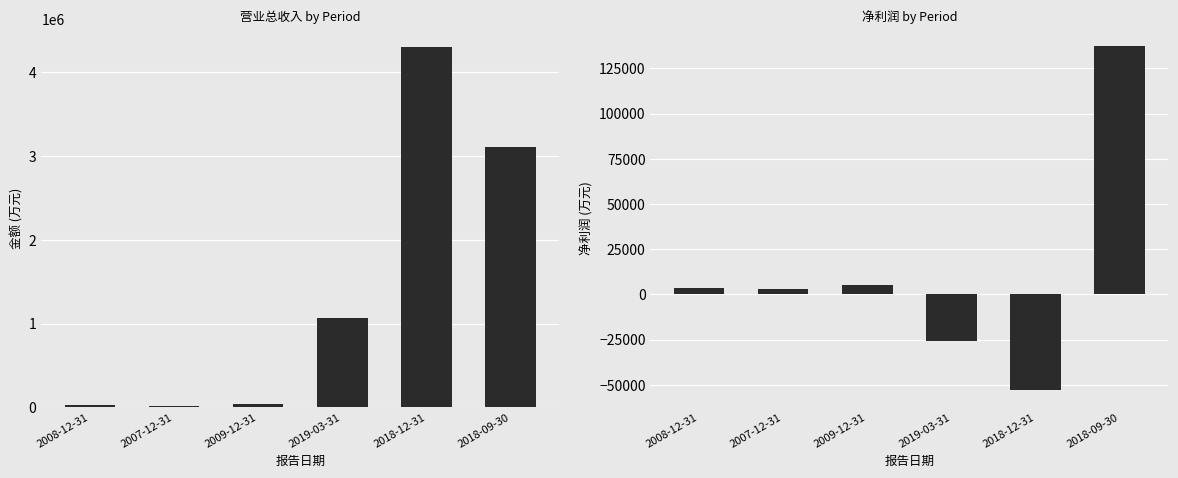

Where is 营业总收入 nearest to the value 2159812?

2018-09-30